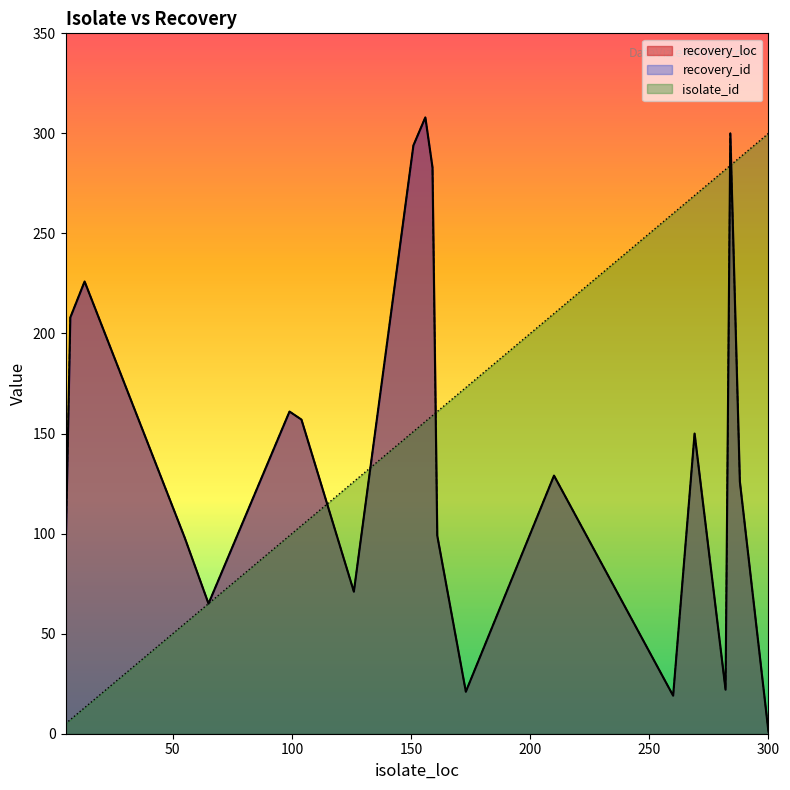

True or false: recovery_loc has a value of 24 at 5.

False